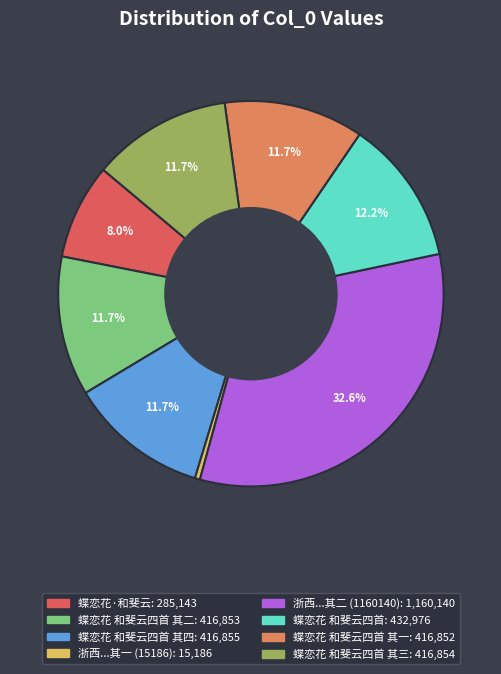

Is there any slice that represents more than half of the pie?

No